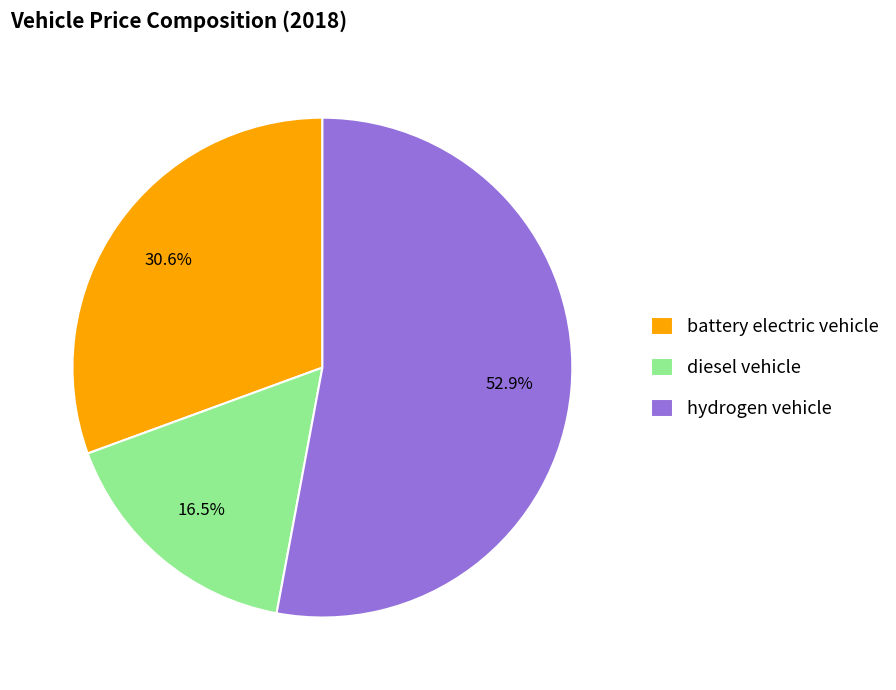

True or false: hydrogen vehicle accounts for 41% of the total.

False